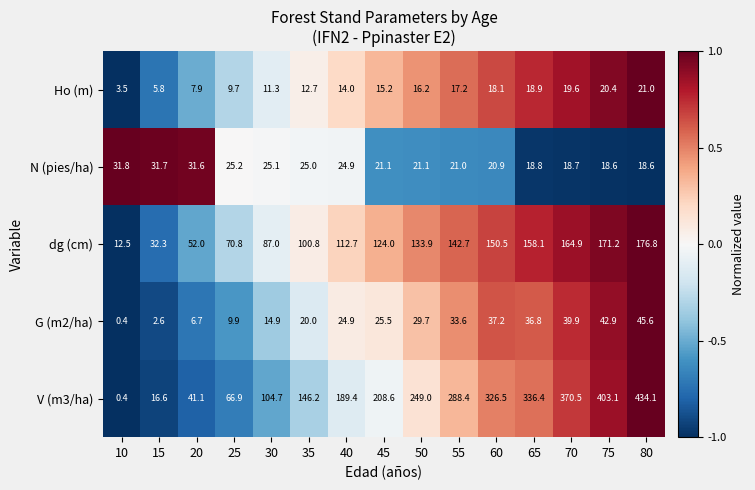

The N (pies/ha) series shows 18.8 at 65. True or false?

True